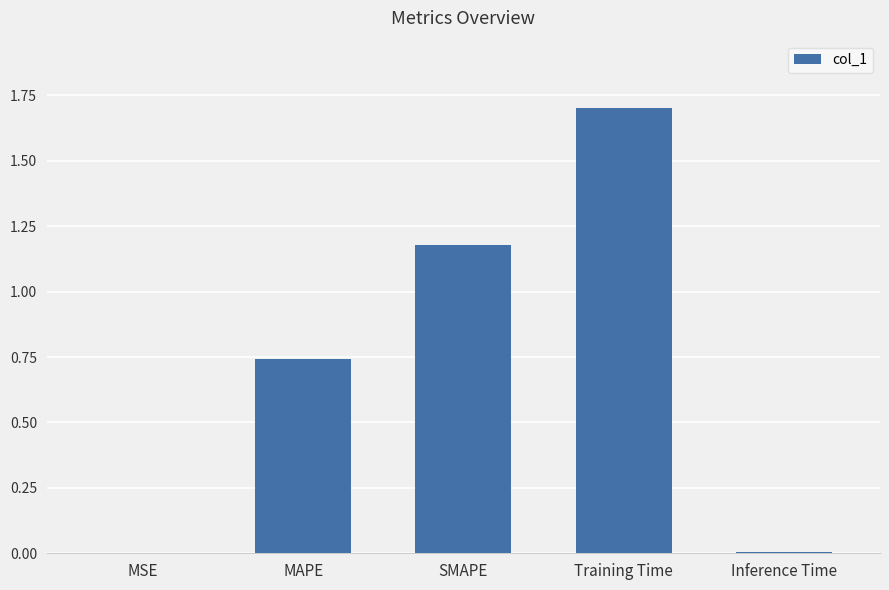

Between SMAPE and MSE, which is larger?

SMAPE